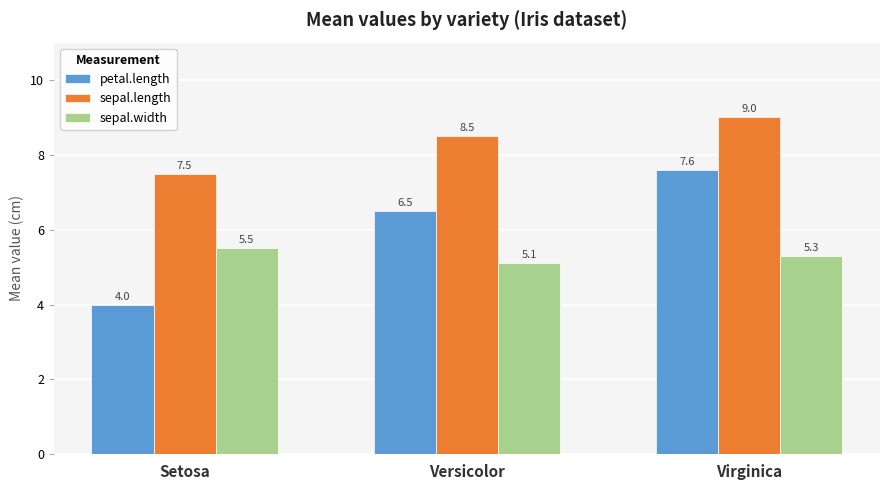

Is the value of petal.length at Virginica greater than the value of sepal.length at Virginica?

No